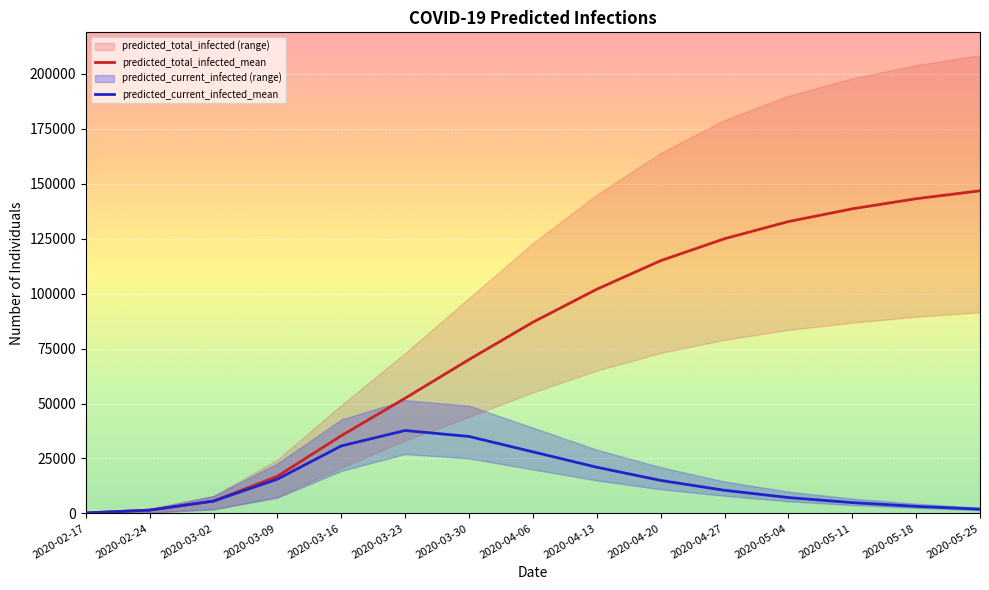

What is the difference between the maximum and minimum values in the predicted_current_infected_mean series?

37530